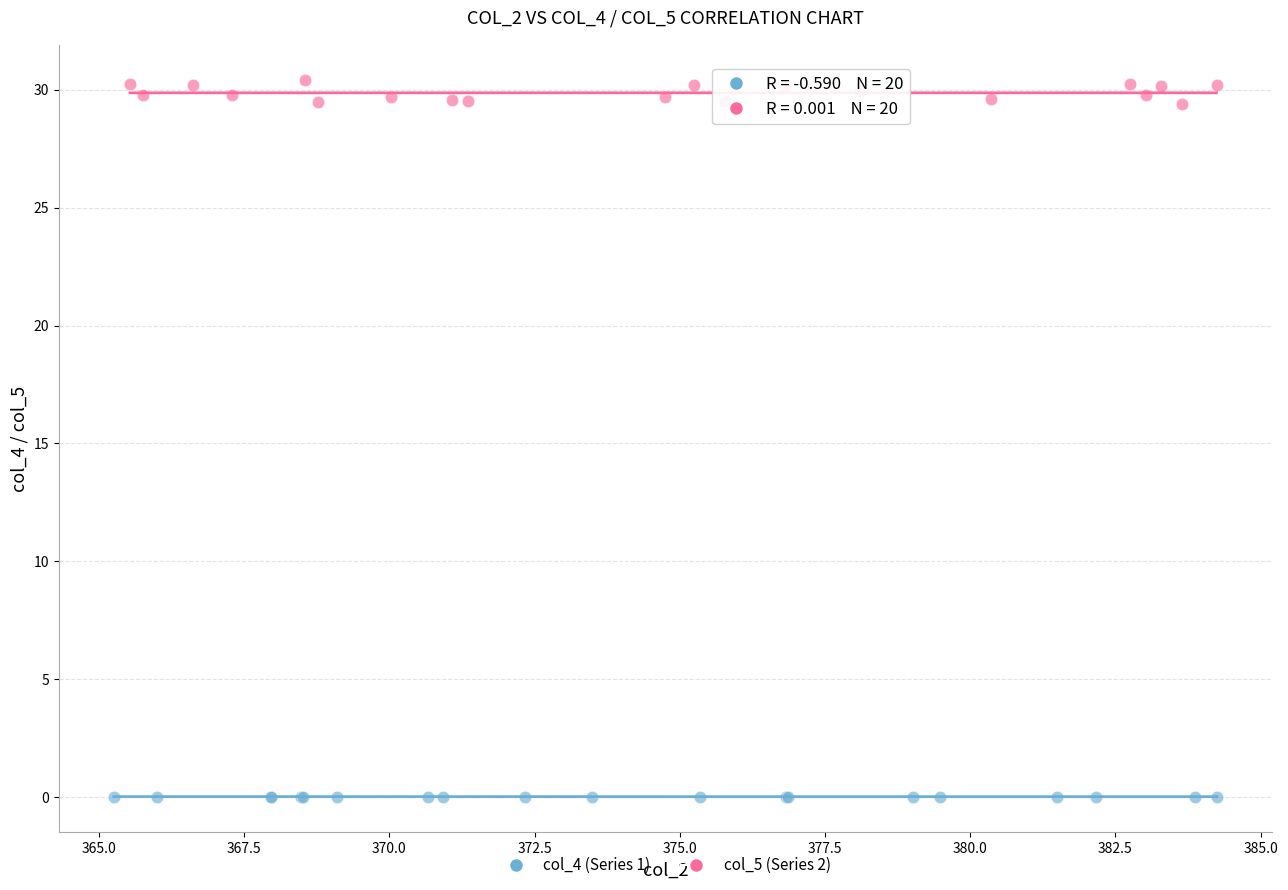

What are all the series names shown in the legend?

col_4 (Series 1), col_5 (Series 2)